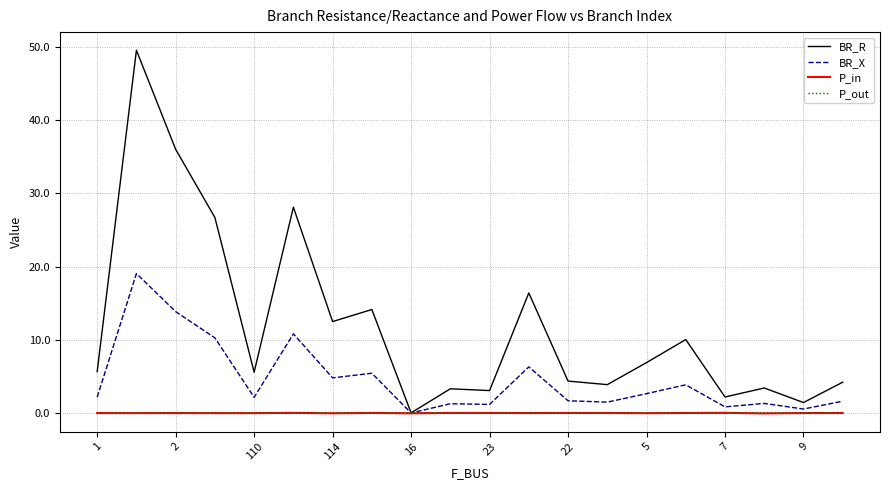

What is the maximum value shown in the chart?

49.6